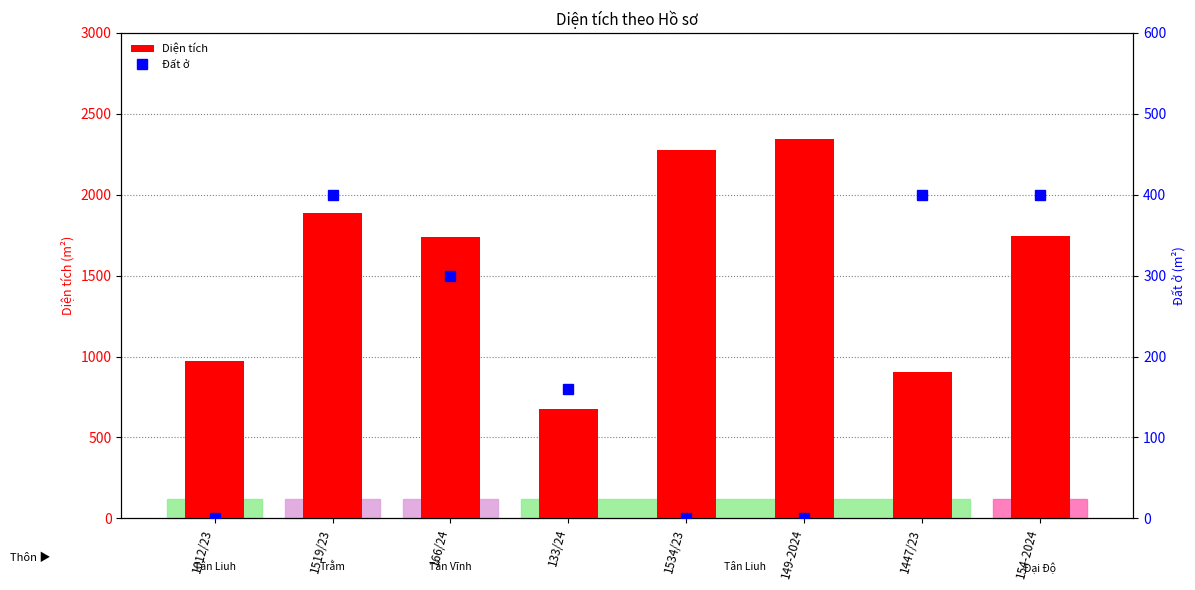

At which label does Diện tích first exceed 1746?

1519/23